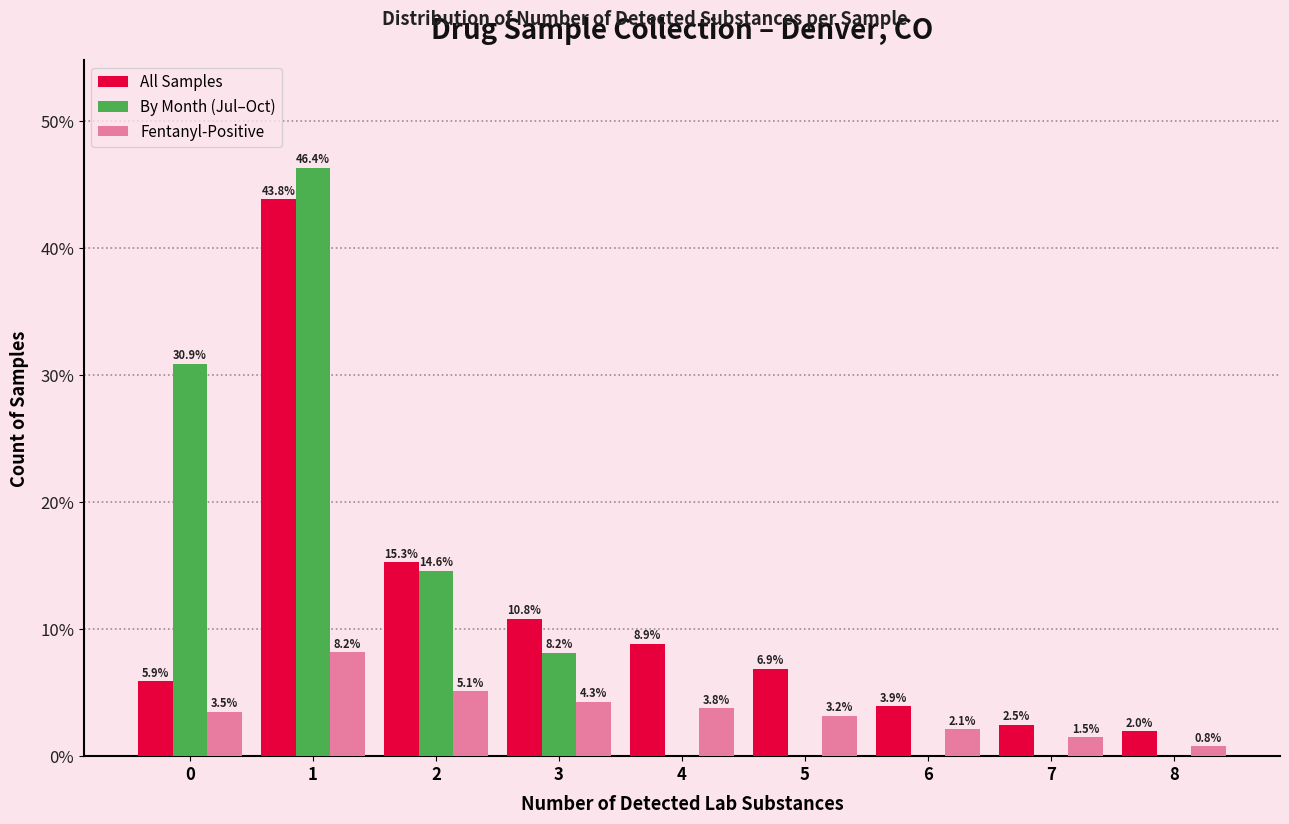

Reading left to right, transcribe all the data shown in this chart.

All Samples: 0=5.9	1=43.8	2=15.3	3=10.8	4=8.9	5=6.9	6=3.9	7=2.5	8=2.0
By Month (Jul–Oct): 0=30.9	1=46.4	2=14.6	3=8.2	4=0.0	5=0.0	6=0.0	7=0.0	8=0.0
Fentanyl-Positive: 0=3.5	1=8.2	2=5.1	3=4.3	4=3.8	5=3.2	6=2.1	7=1.5	8=0.8